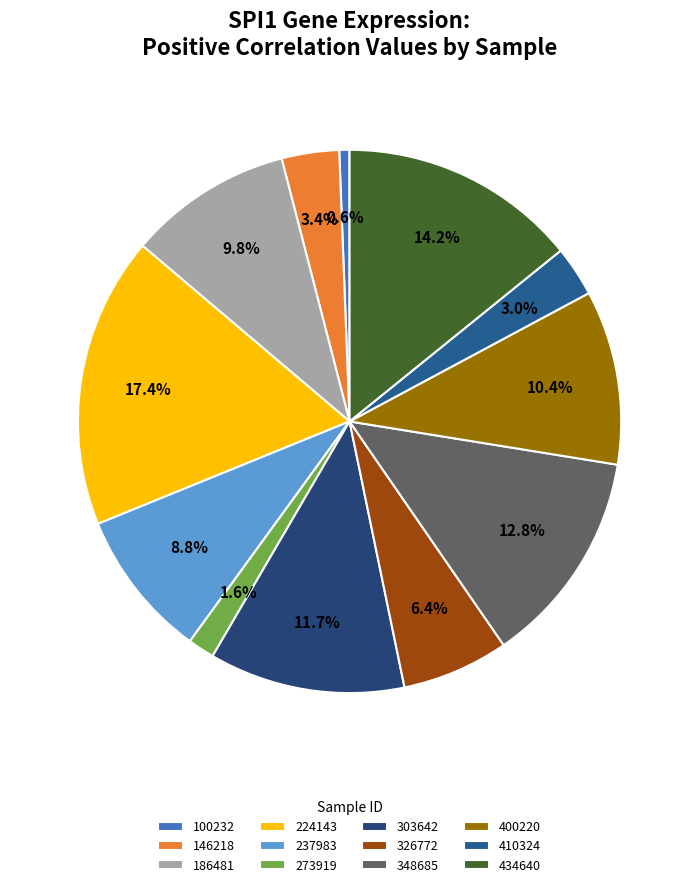

Is it true that 100232 is 8% of the pie?

False